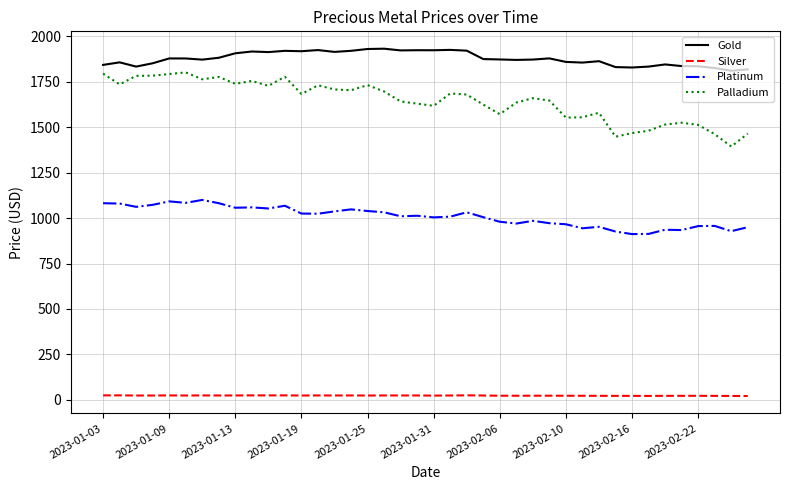

How many lines are shown in the chart?

4